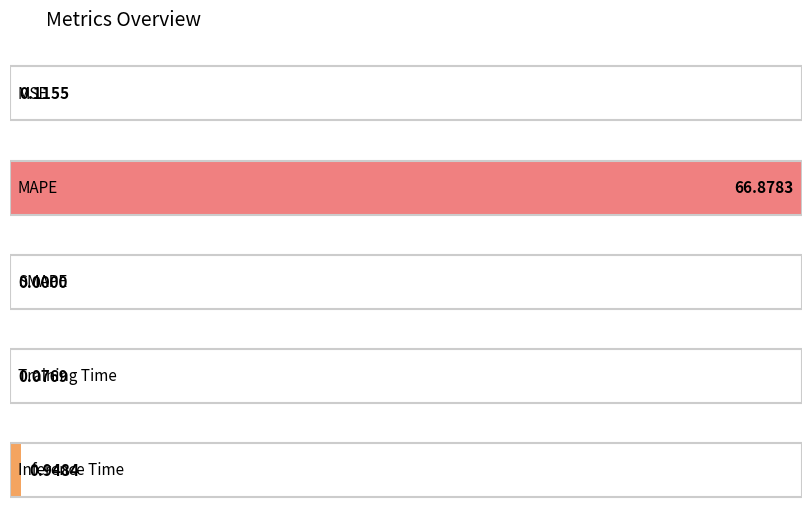

What is the sum of all values?

68.0